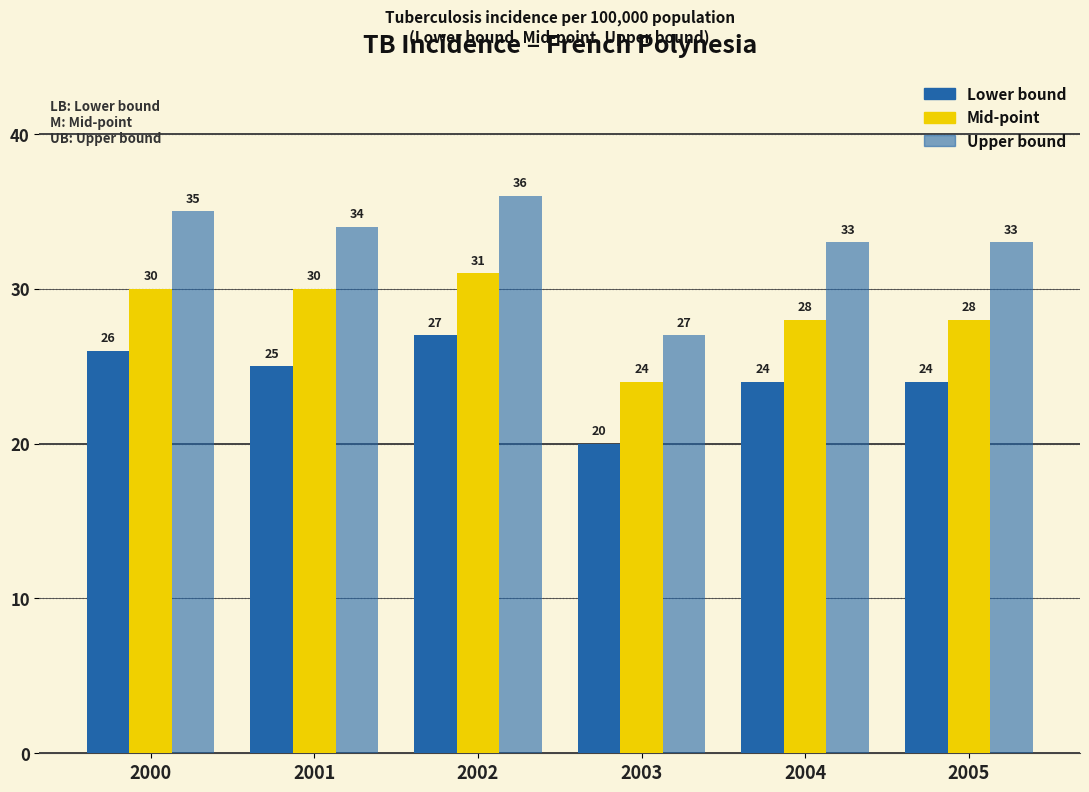

At which category does the chart reach its minimum across all series?

2003